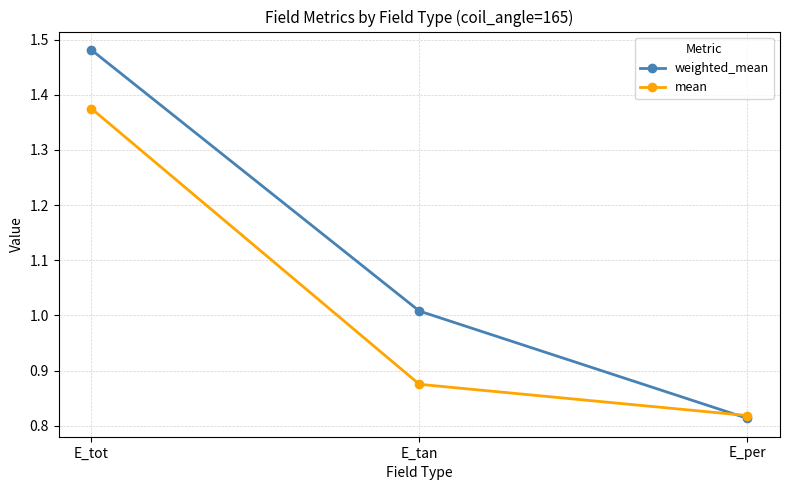

At which category is the sum across all series the highest?

E_tot